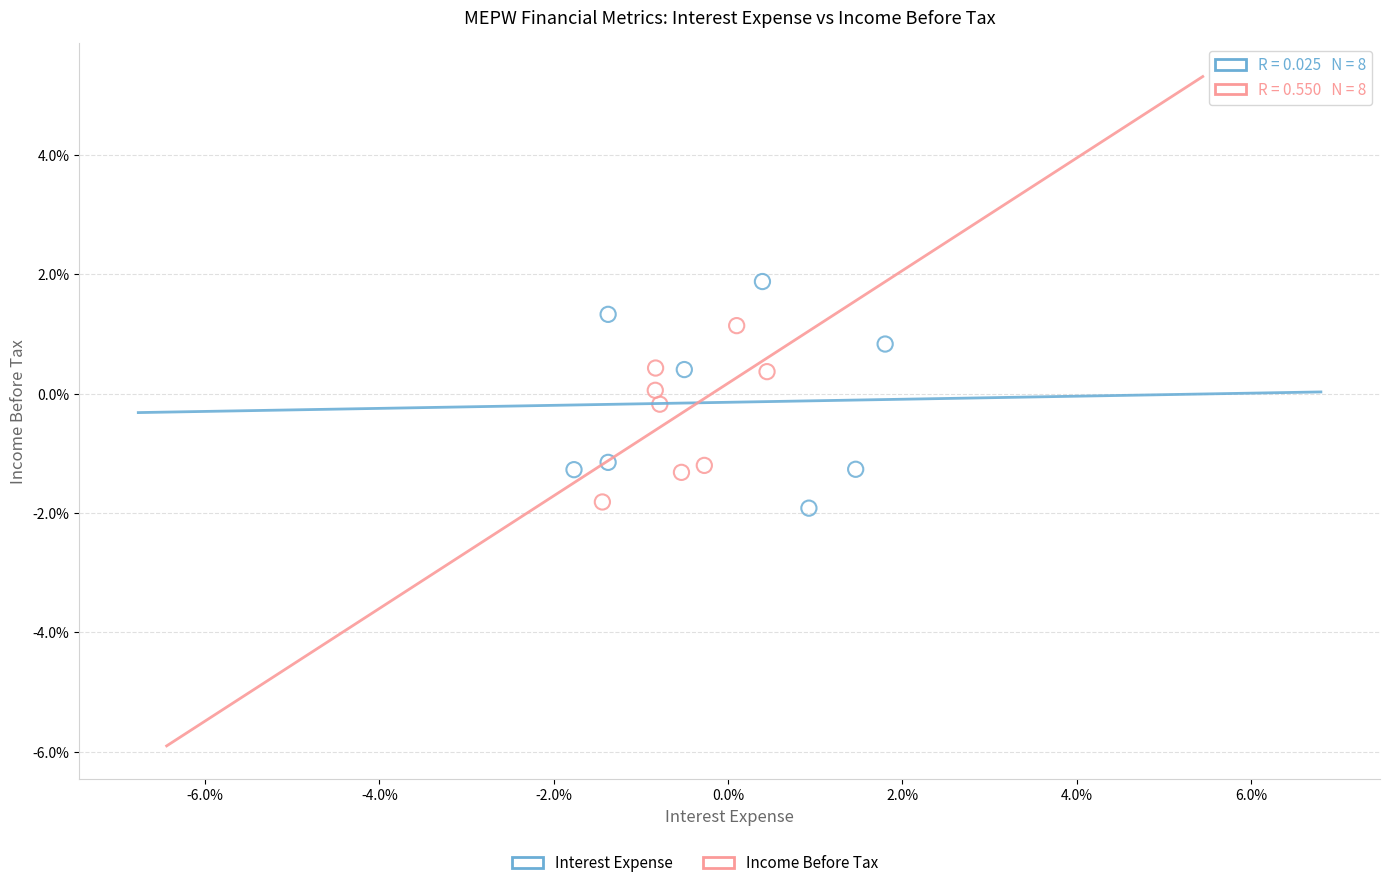

Which series reaches the minimum Y coordinate?

Interest Expense